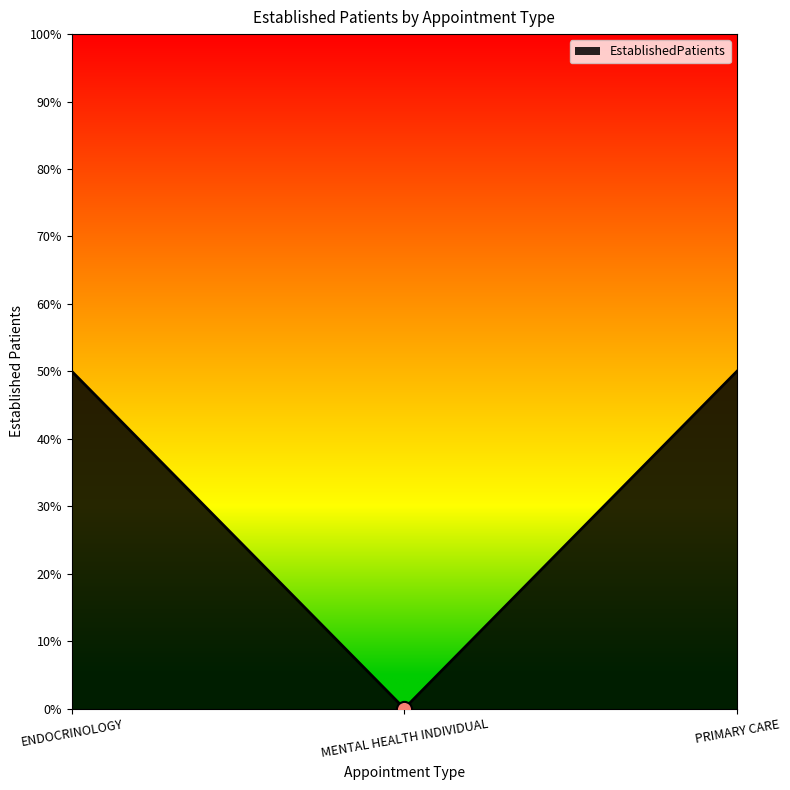

What is the change in value from ENDOCRINOLOGY to MENTAL HEALTH INDIVIDUAL?

-0.5